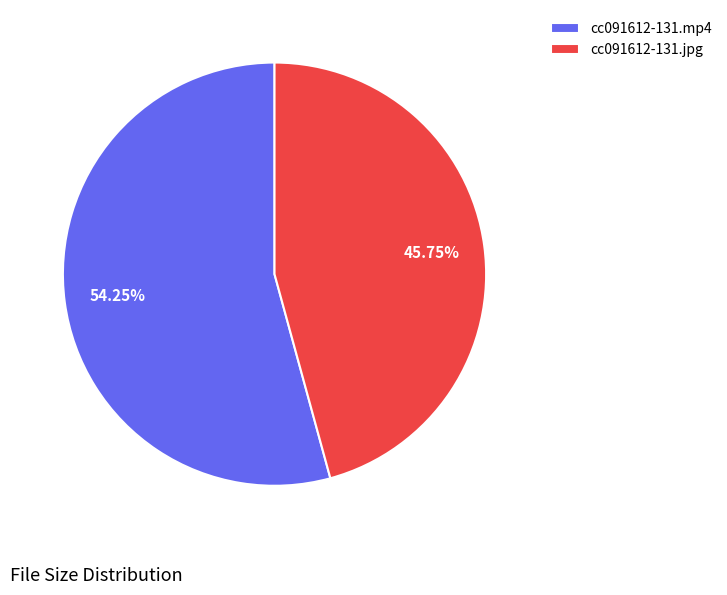

The cc091612-131.jpg slice represents 46% of the pie. True or false?

True